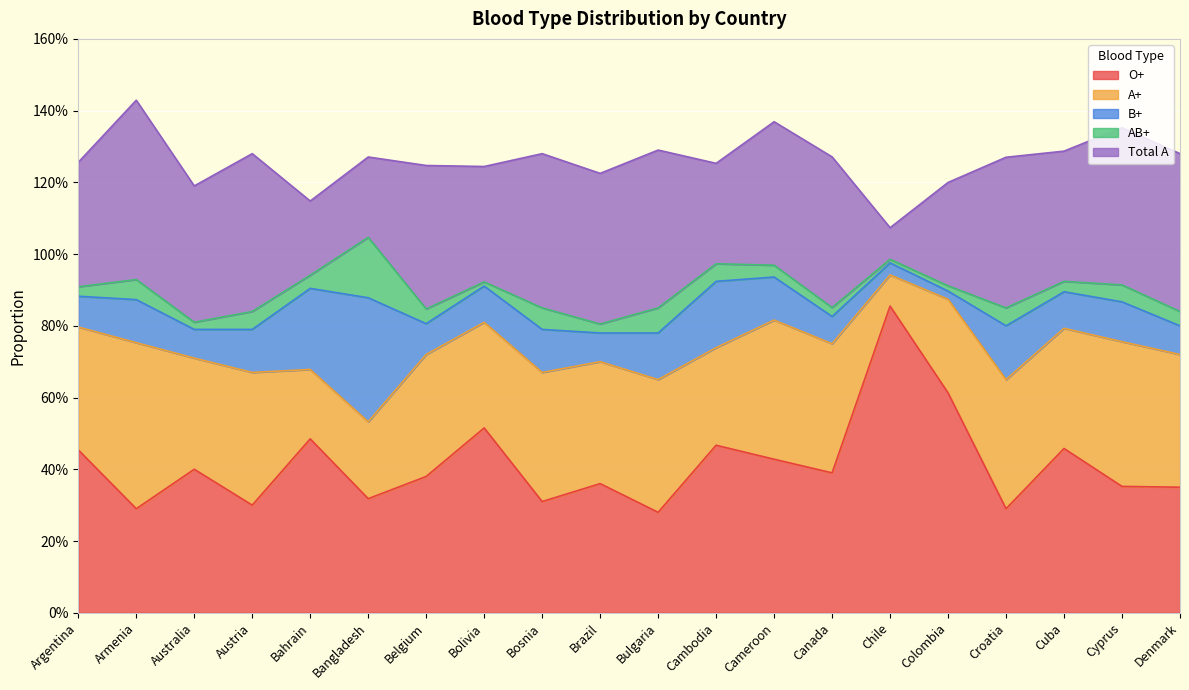

Count the number of categories in the chart.

20